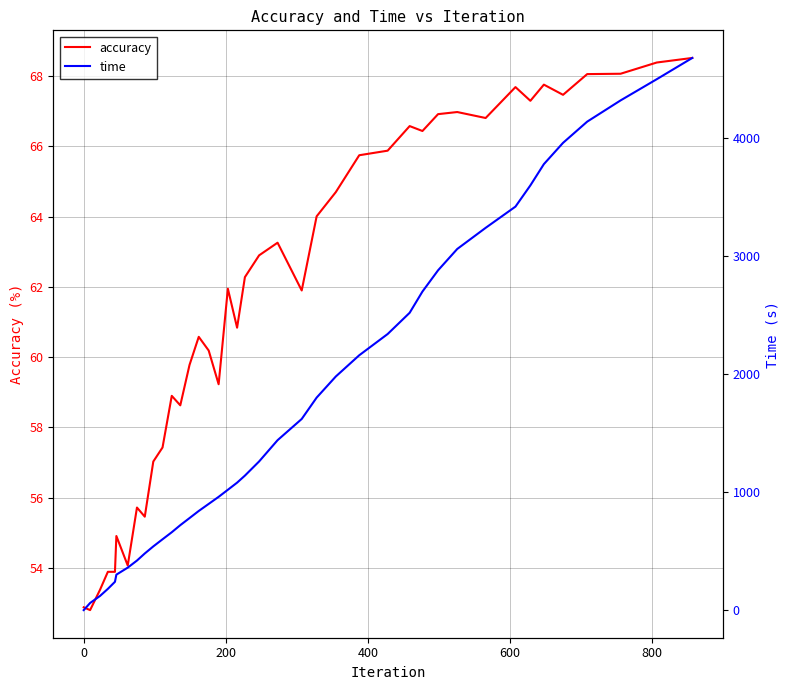

What is the highest value of the accuracy series?

68.5